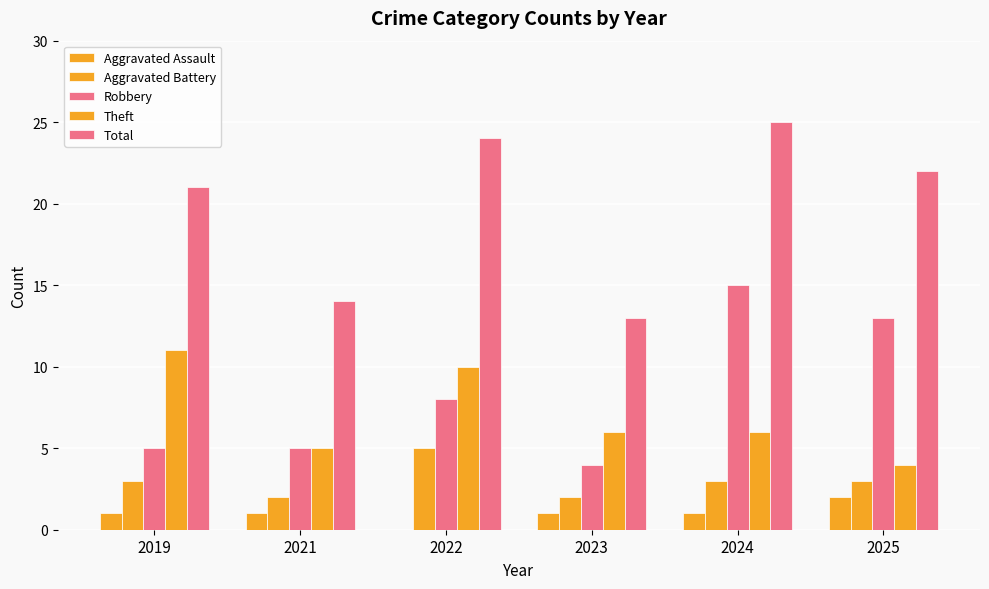

How many distinct data groups are displayed?

5